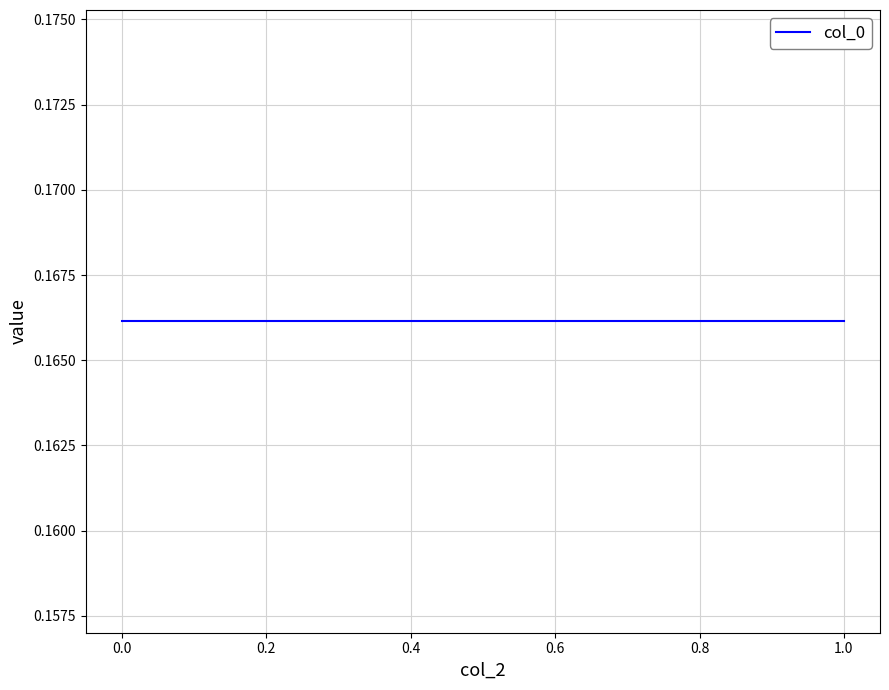

True or false: col_1 and col_0 cross at least once.

False